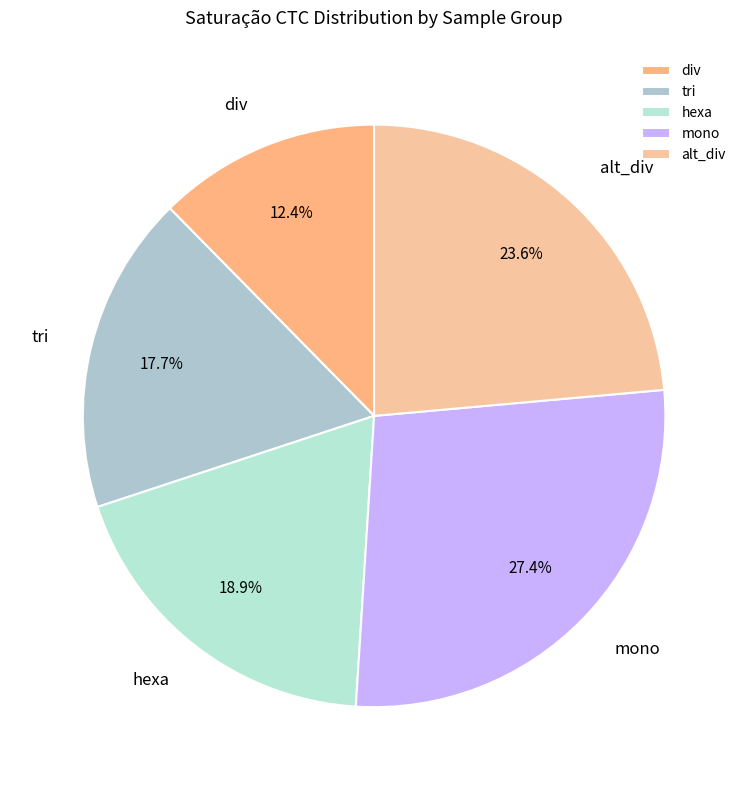

How much of the chart is everything except alt_div?

76.4%